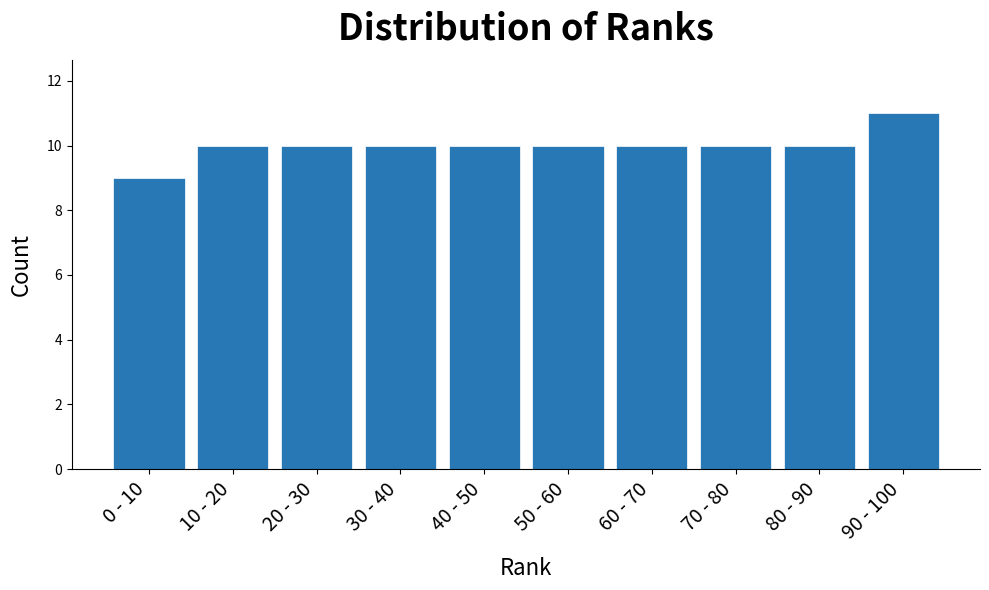

Reading left to right, transcribe all the data shown in this chart.

0 - 10=9	10 - 20=10	20 - 30=10	30 - 40=10	40 - 50=10	50 - 60=10	60 - 70=10	70 - 80=10	80 - 90=10	90 - 100=11